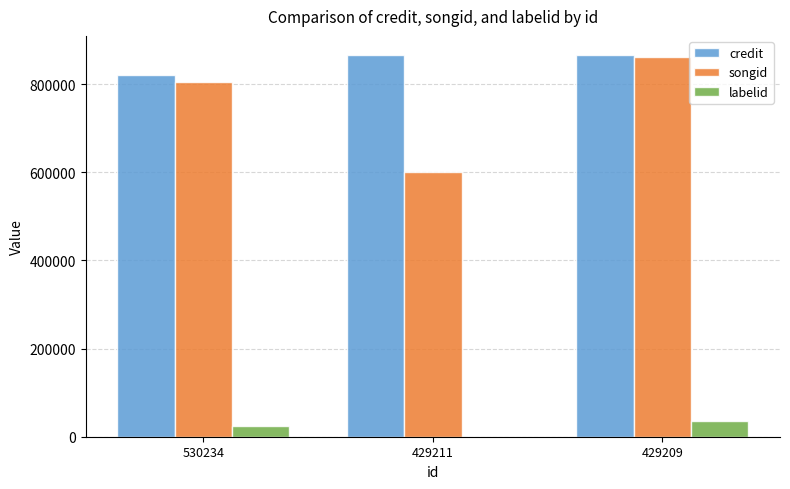

What is the difference between the songid values at 429211 and 530234?

205141